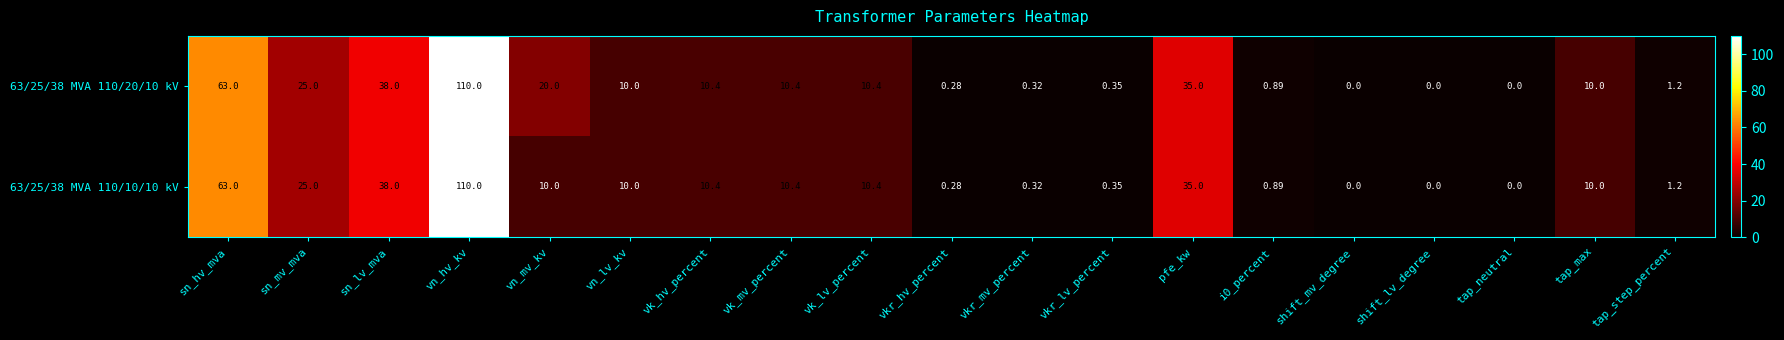

Where is 63/25/38 MVA 110/10/10 kV nearest to the value 55?

sn_hv_mva